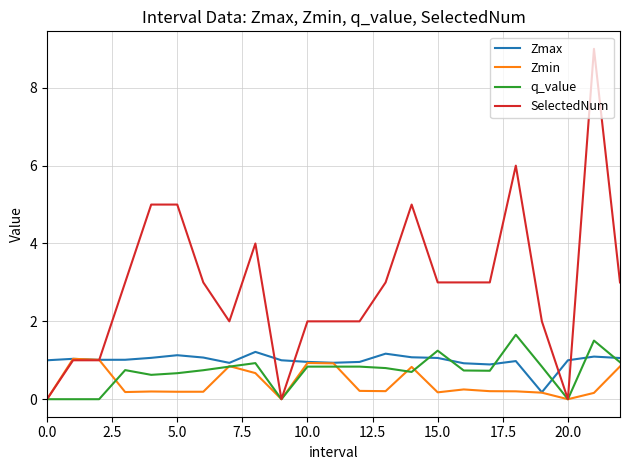

Does the chart display data point markers on the line(s)?

No